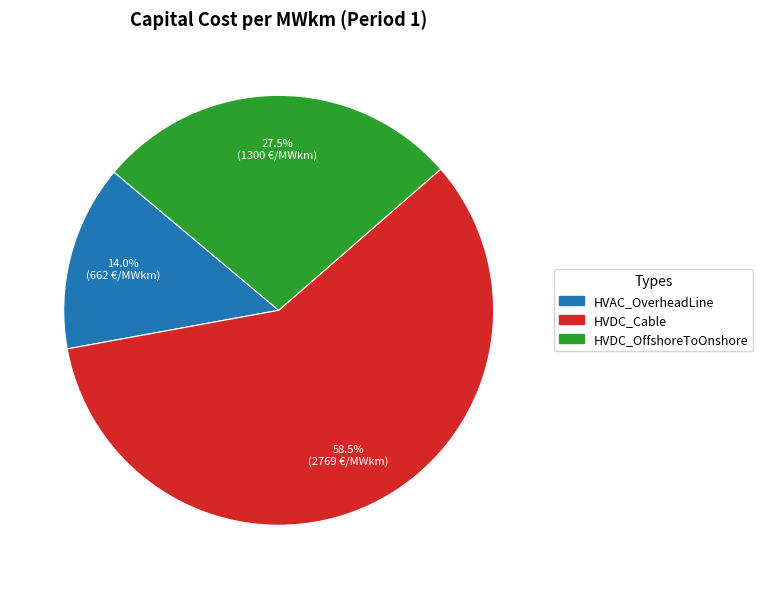

Rank the categories by value from lowest to highest.

HVAC_OverheadLine, HVDC_OffshoreToOnshore, HVDC_Cable